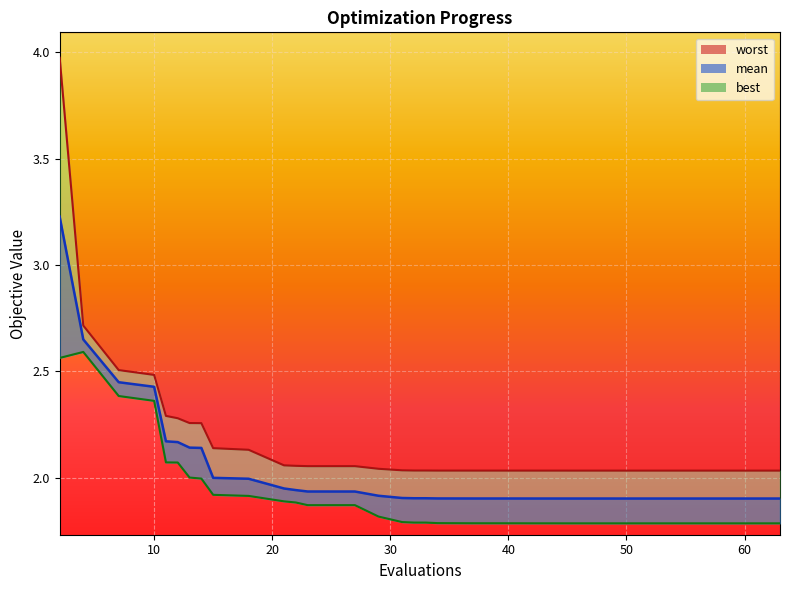

True or false: worst and mean cross at least once.

False